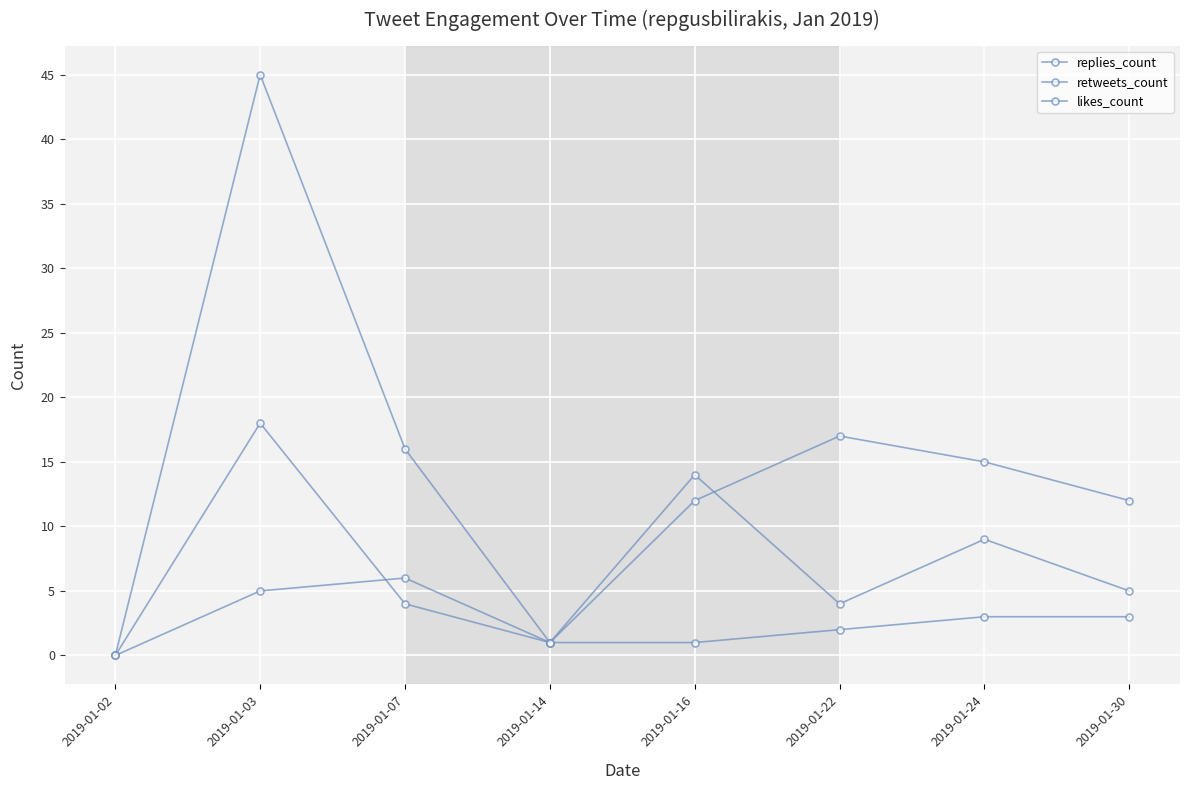

What is the sum of all replies_count values?

44